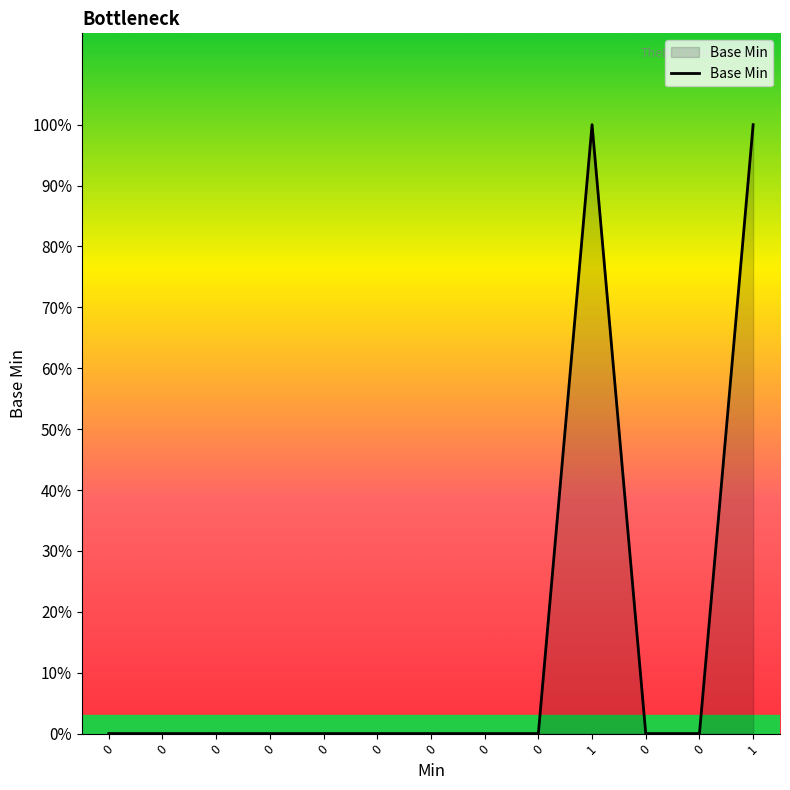

Reading left to right, list all the values displayed in this chart.

0	0	0	0	0	0	0	0	0	1	0	0	1